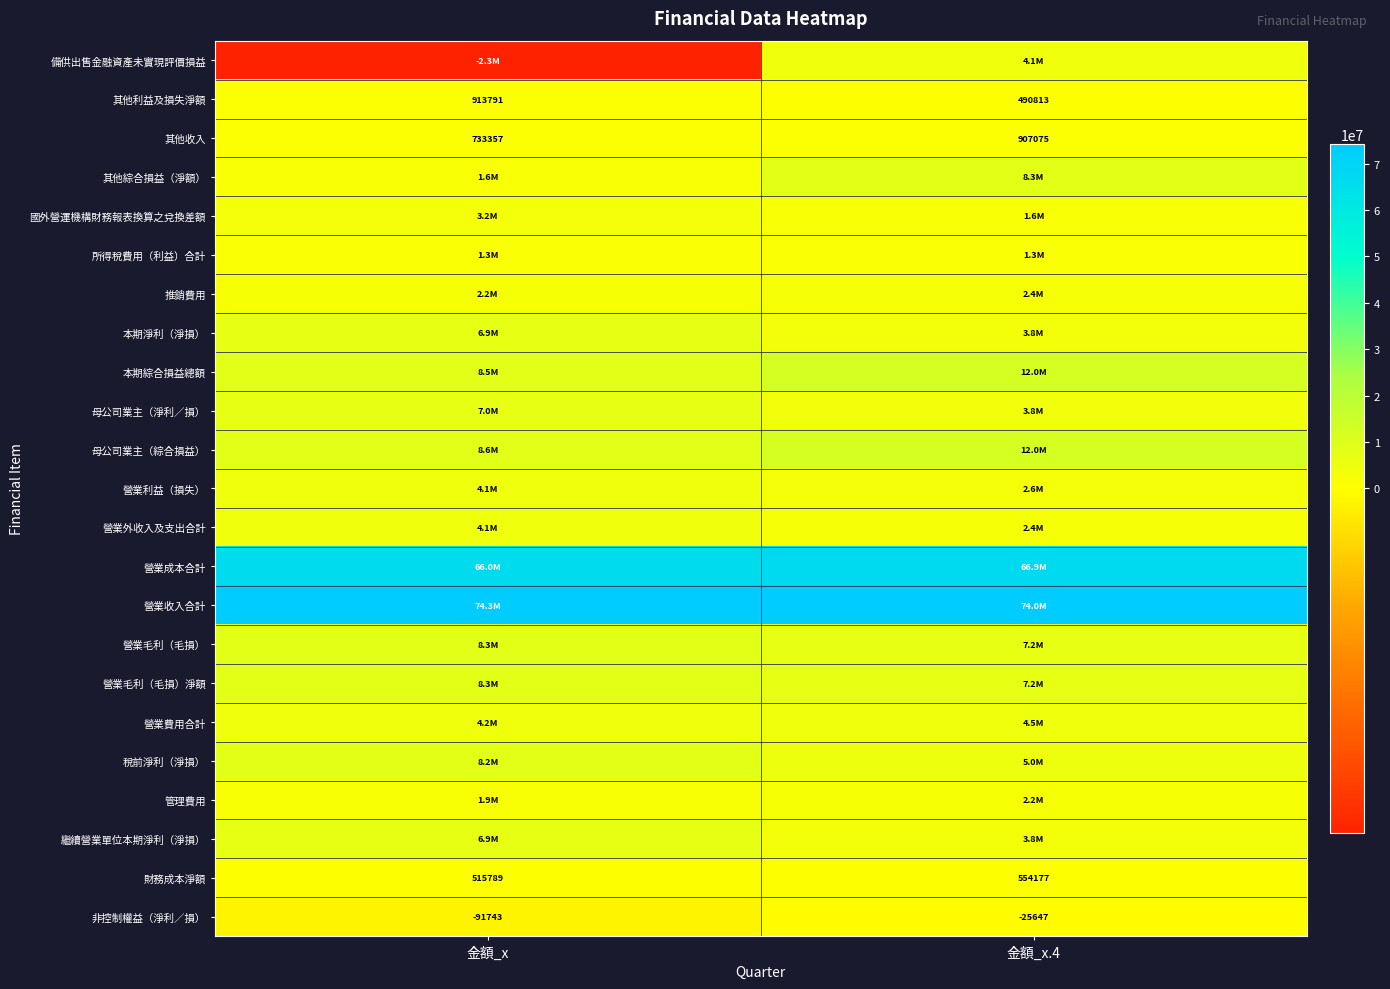

What is the sum of all 財務成本淨額 values?

1069966